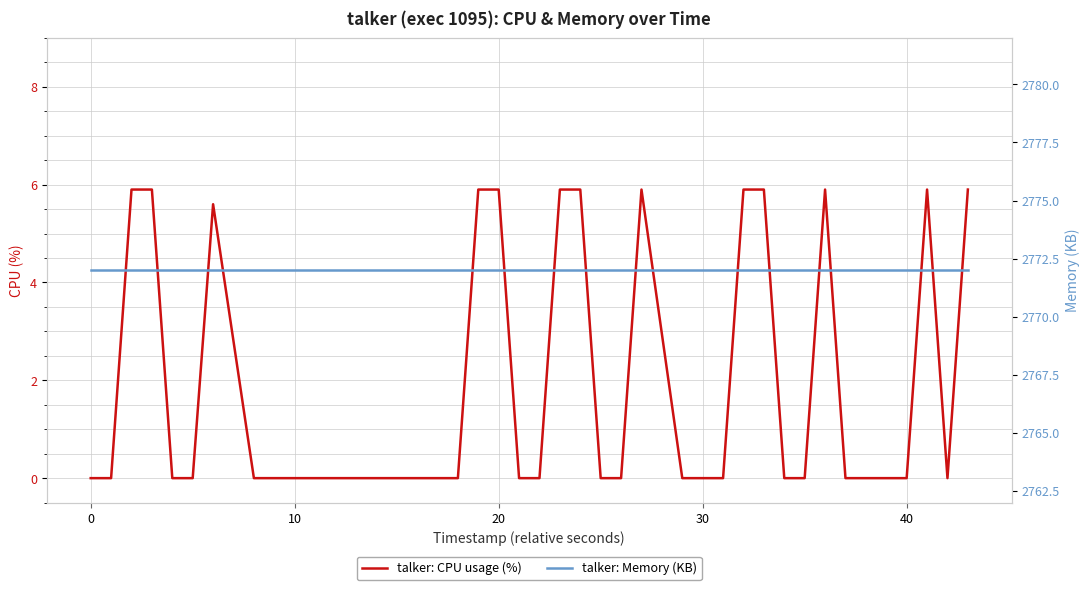

What is the sum of all talker: CPU usage (%) values?

76.4